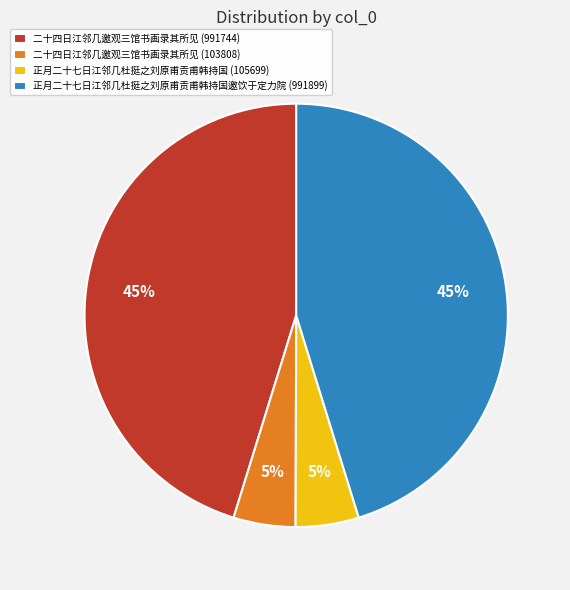

To the nearest percent, what percentage of the pie is 正月二十七日江邻几杜挺之刘原甫贡甫韩持国邀饮于定力院 (991899)?

45%